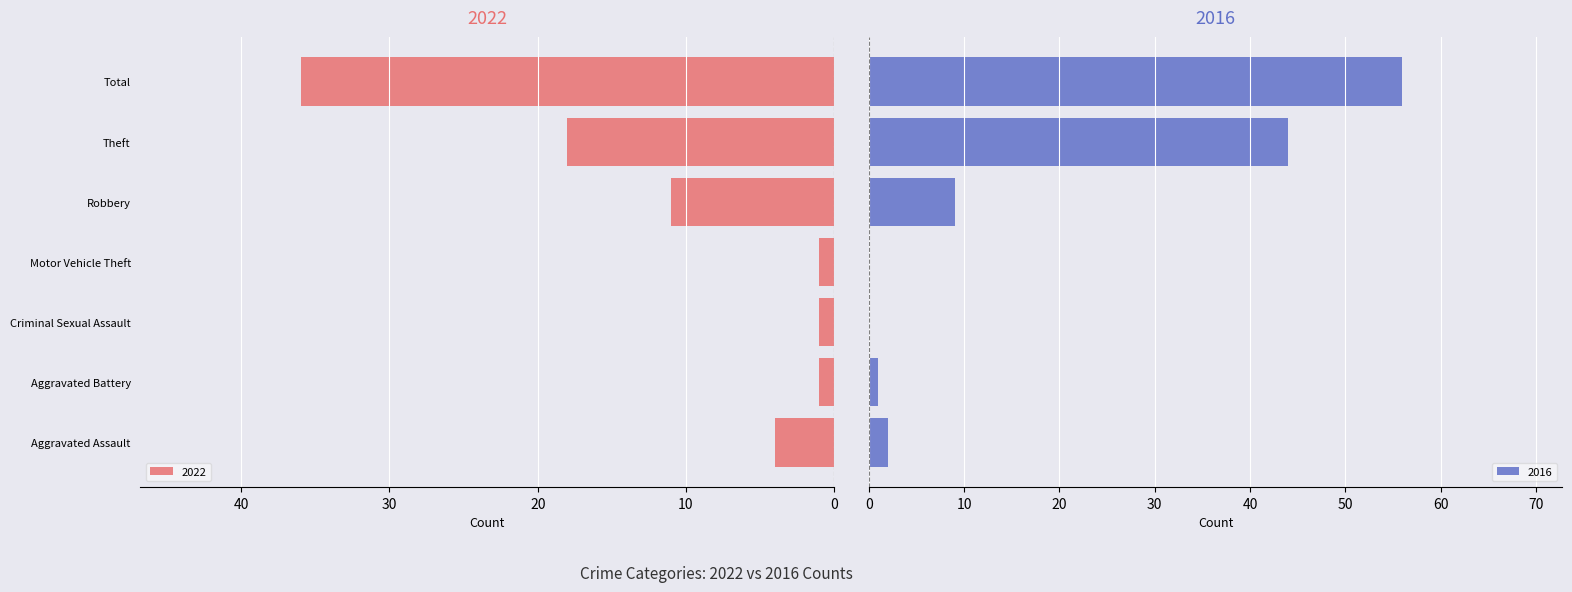

The value of 2022 at Theft is 18. True or false?

True